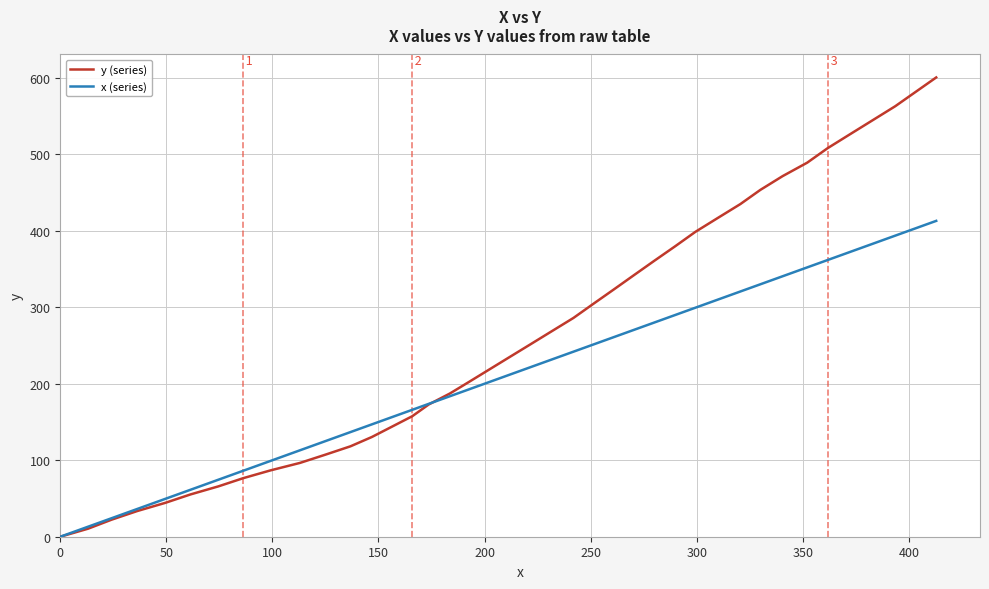

What is the maximum value shown in the chart?

600.4